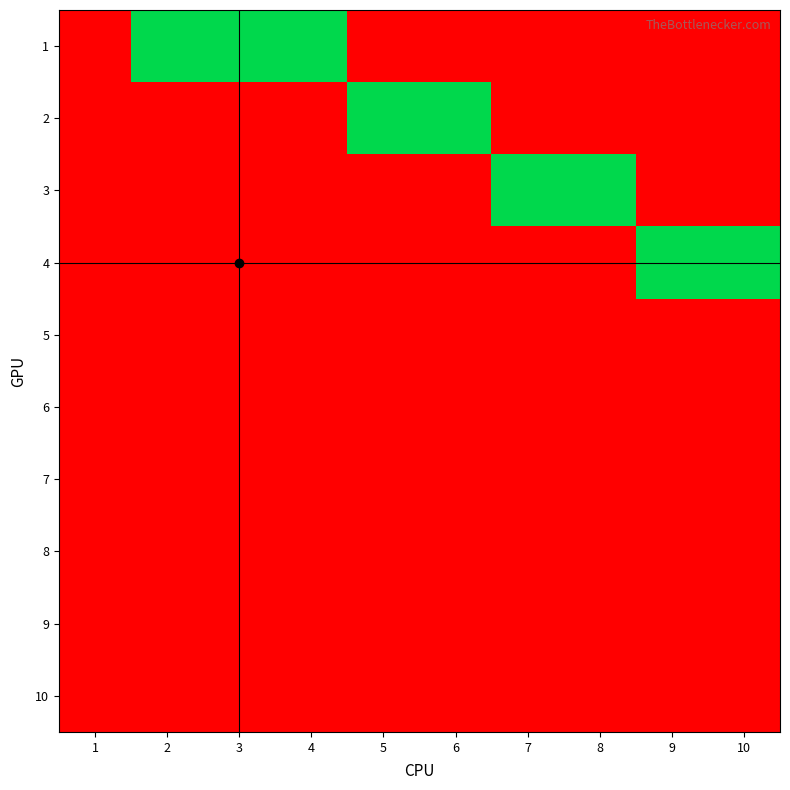

What is the greatest value displayed?

1